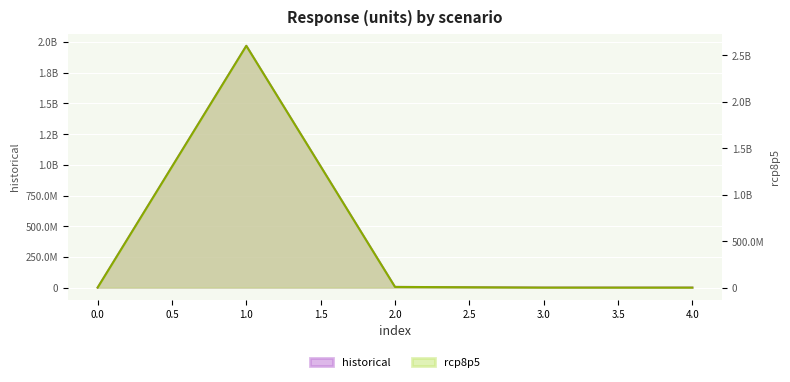

Reading left to right, extract all data points from this chart.

historical: 0=105424.9	1=1969163036.7	2=5538980.3	3=145221.7	4=0.0
rcp8p5: 0=136900.7	1=2602886220.5	2=7100049.9	3=197047.7	4=0.2